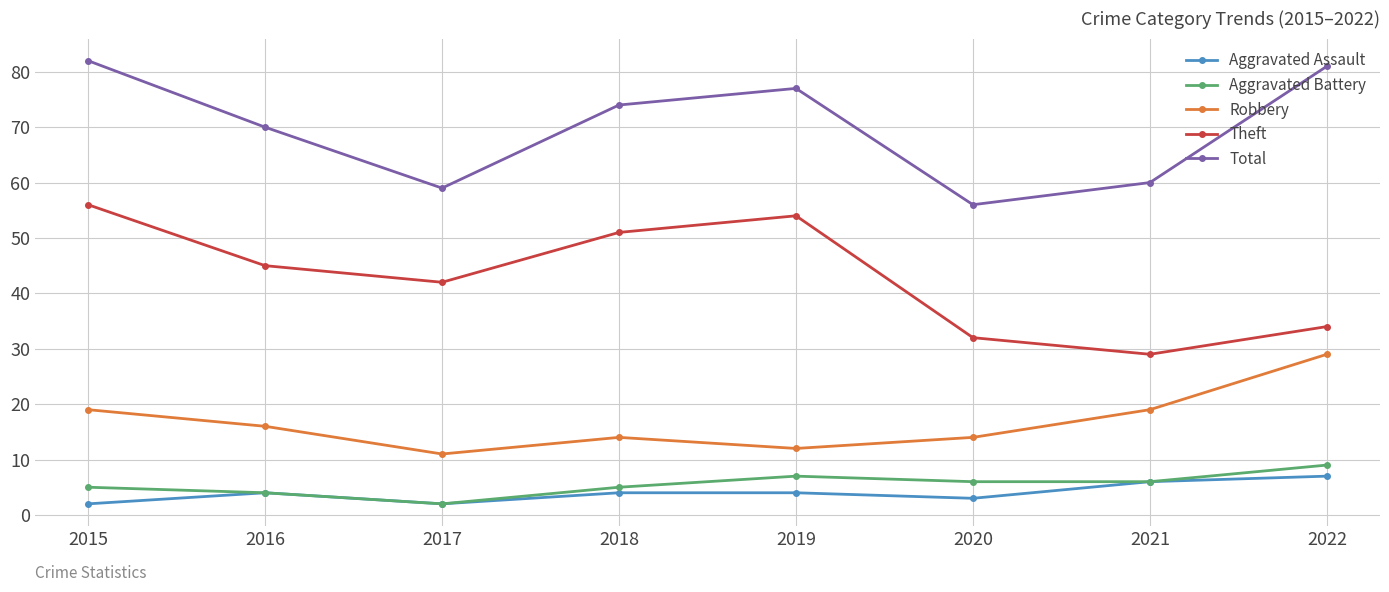

The Total series shows 112 at 2015. True or false?

False